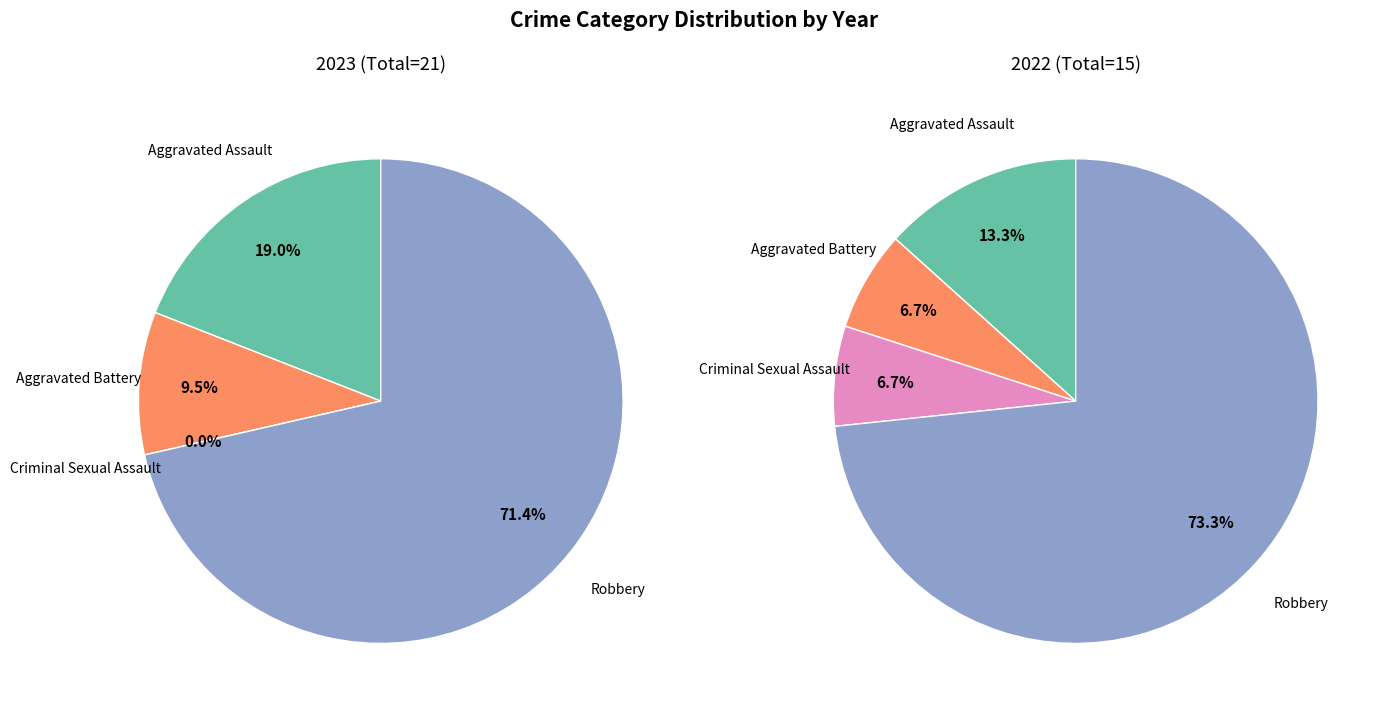

To the nearest percent, what is the difference between the largest and smallest slice percentages?

71%